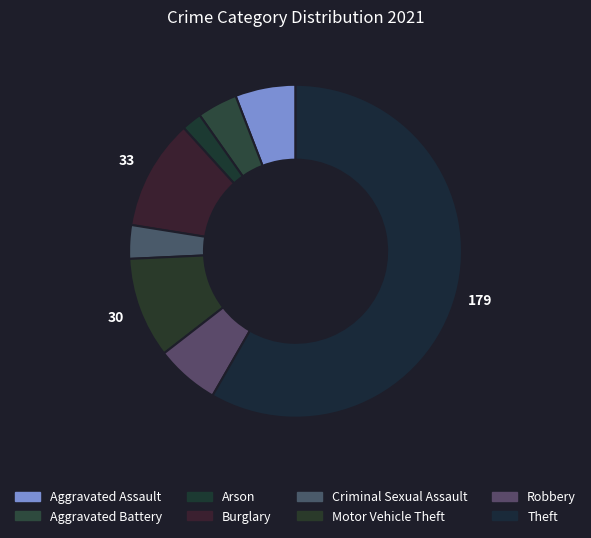

How many slices are in this pie chart?

8